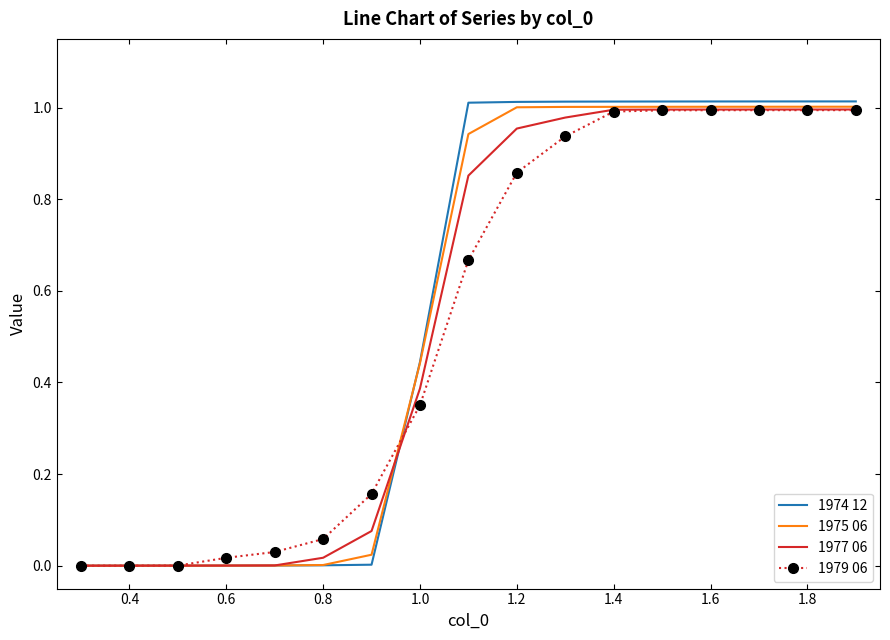

Which series has the widest spread of values?

1974 12